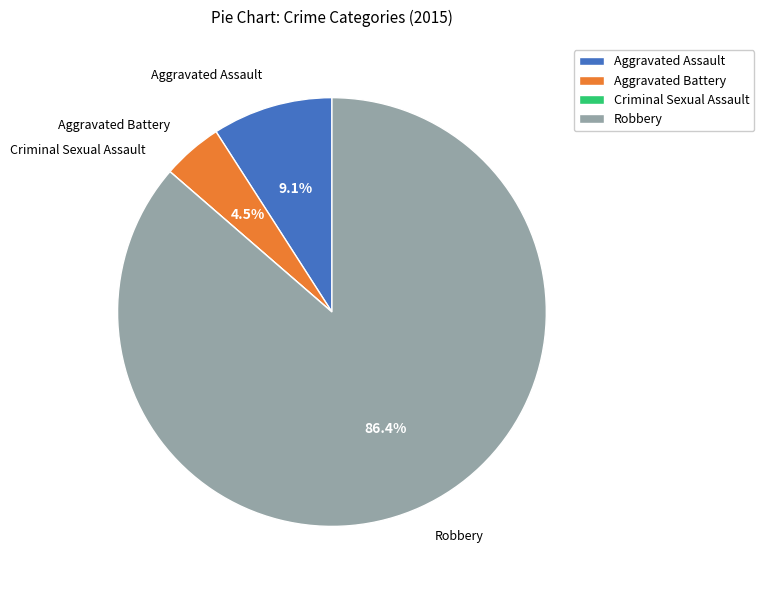

To the nearest percent, what is the average slice percentage?

25%